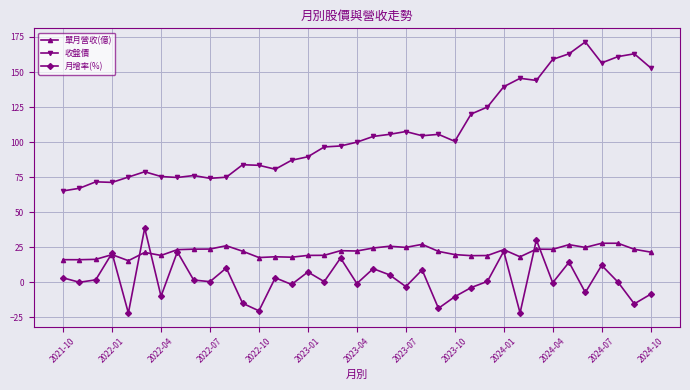

Which series has the largest total across all categories?

收盤價